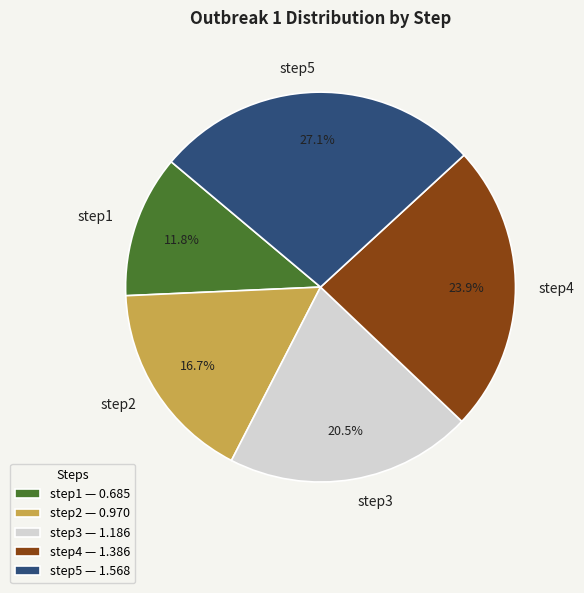

What percentage do step5 and step1 together represent?

38.9%